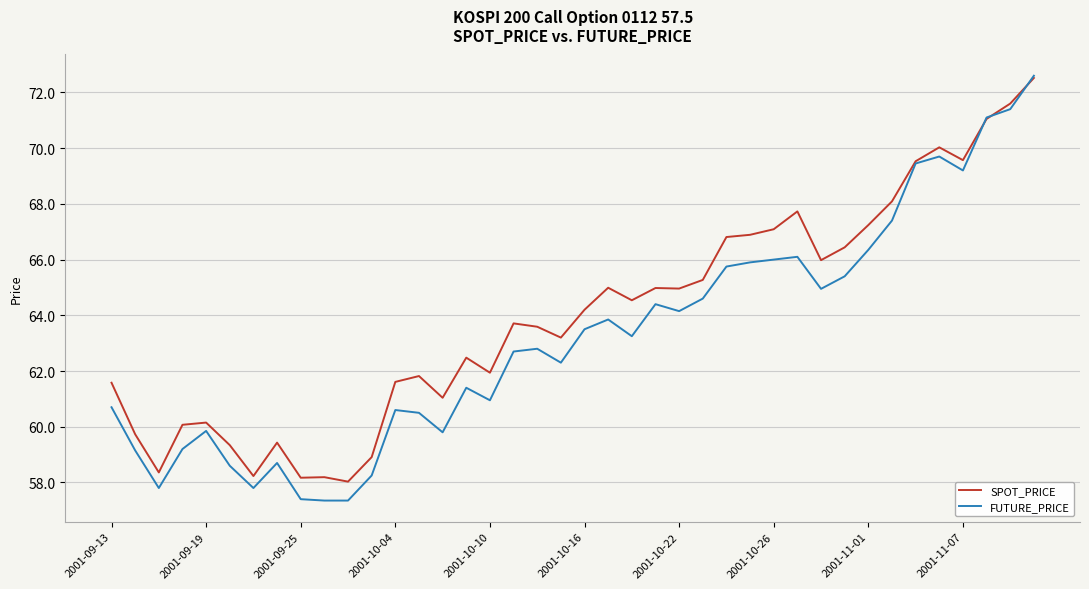

Which series has the largest range (max minus min)?

FUTURE_PRICE